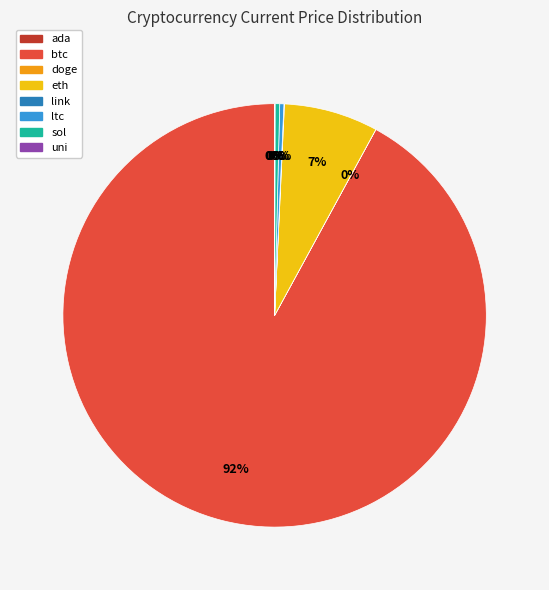

What is the majority slice?

btc